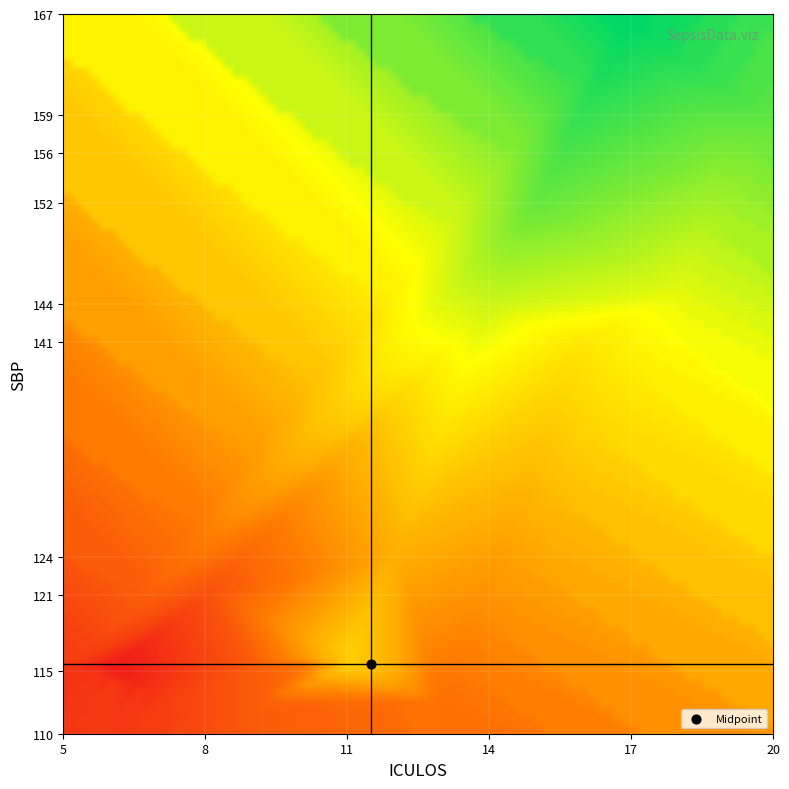

The value of 115 at 10 is 50.9. True or false?

False